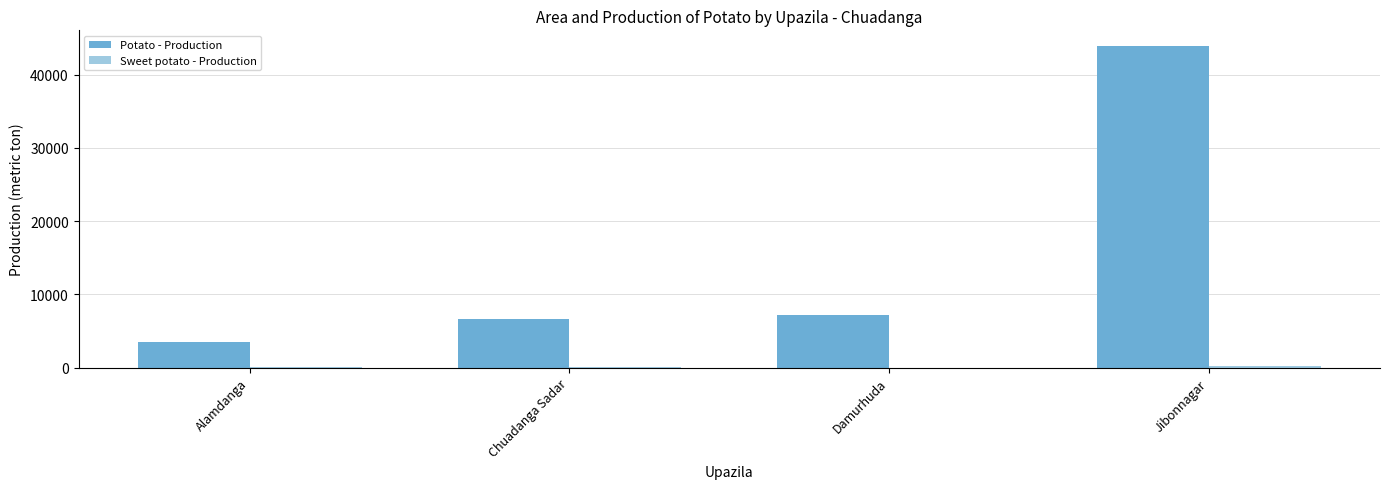

Between Damurhuda and Jibonnagar, which series saw the biggest shift?

Potato - Production